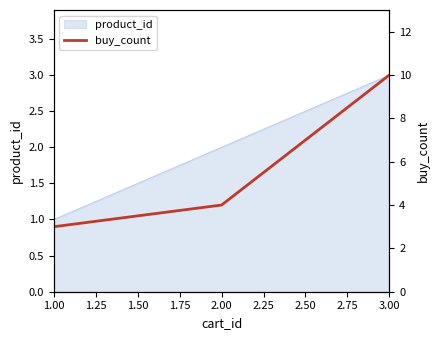

The value of product_id at 3.00 is 2. True or false?

False